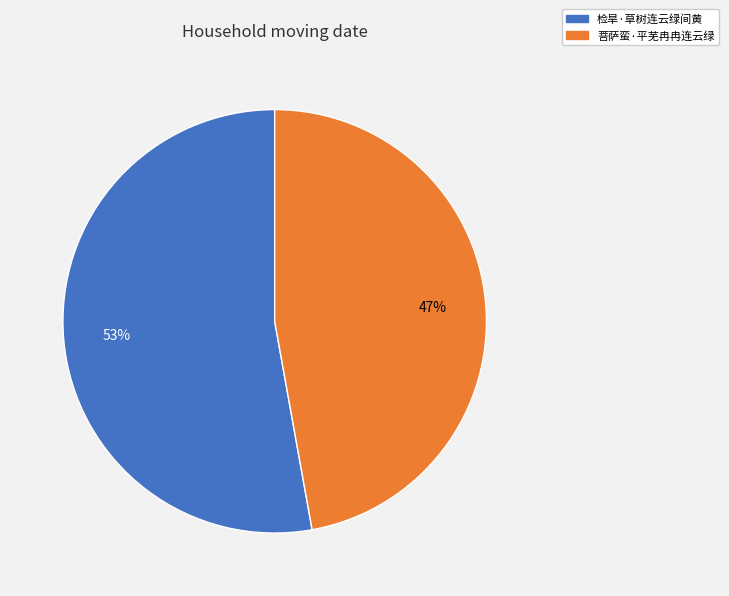

Count the number of slices in the pie.

2